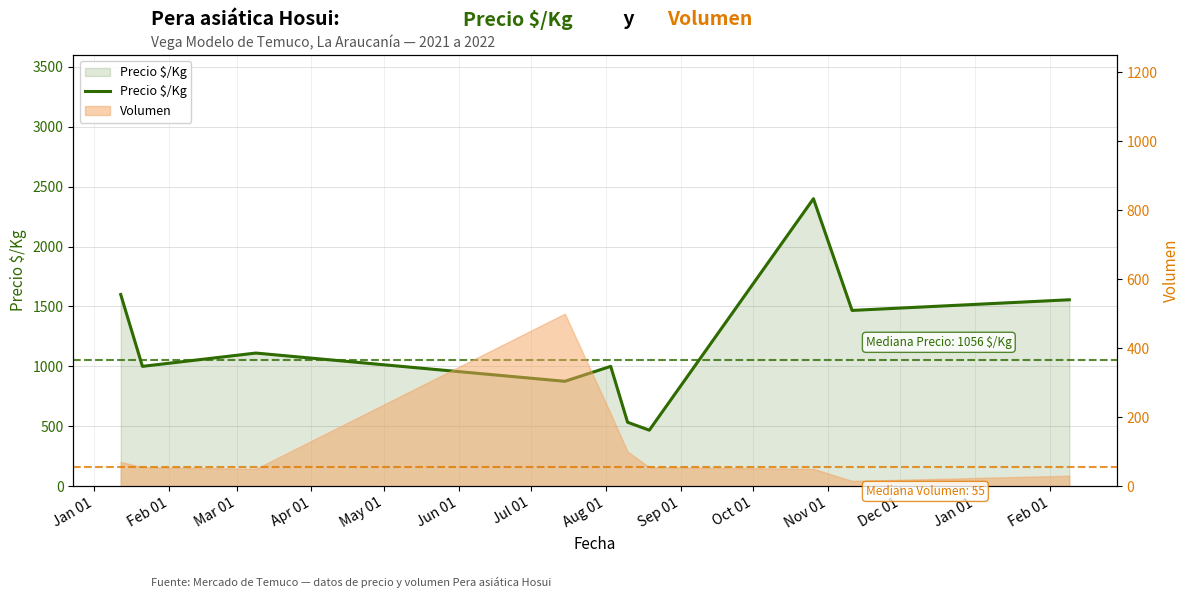

Reading right to left, list all the values displayed in this chart.

1556	1467	2400	467	533	1000	875	1111	1000	1600